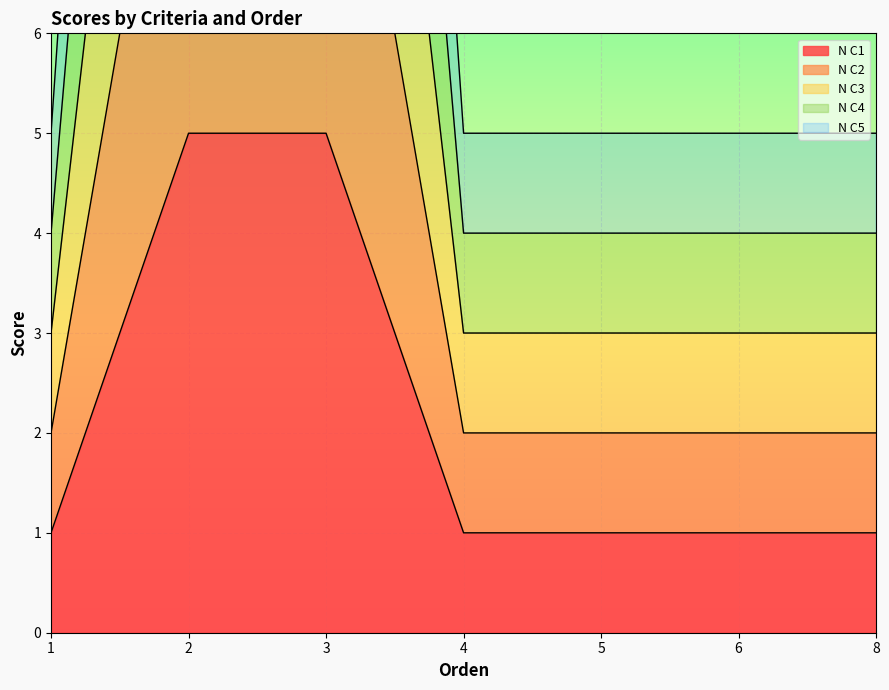

Is the value of N C4 at 3 greater than the value of N C2 at 8?

Yes